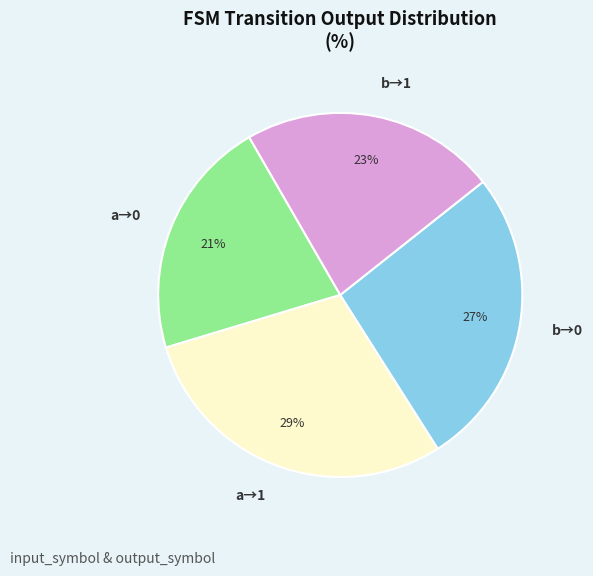

Which category has the smallest portion of the pie?

a→0